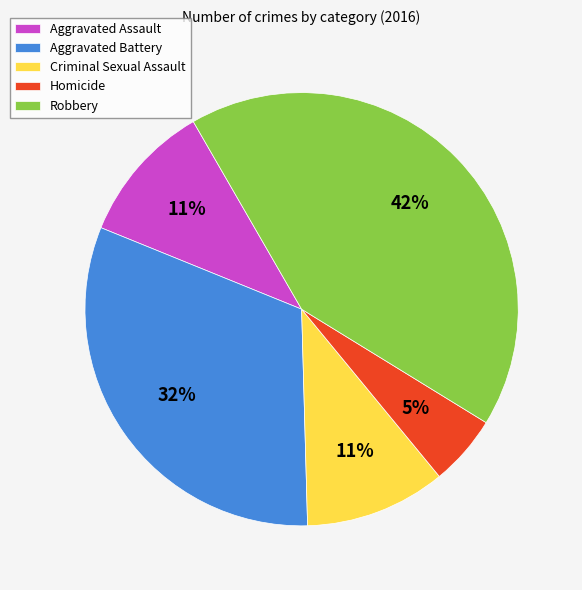

To the nearest percent, what is the difference between the largest and smallest slice percentages?

37%